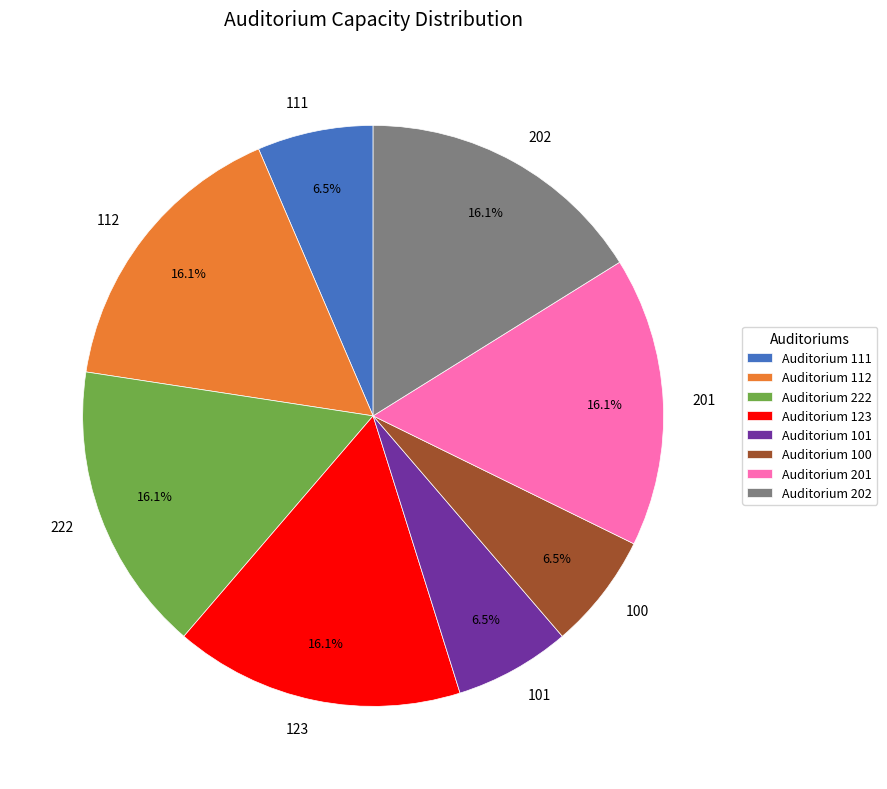

Does any single category account for the majority?

No